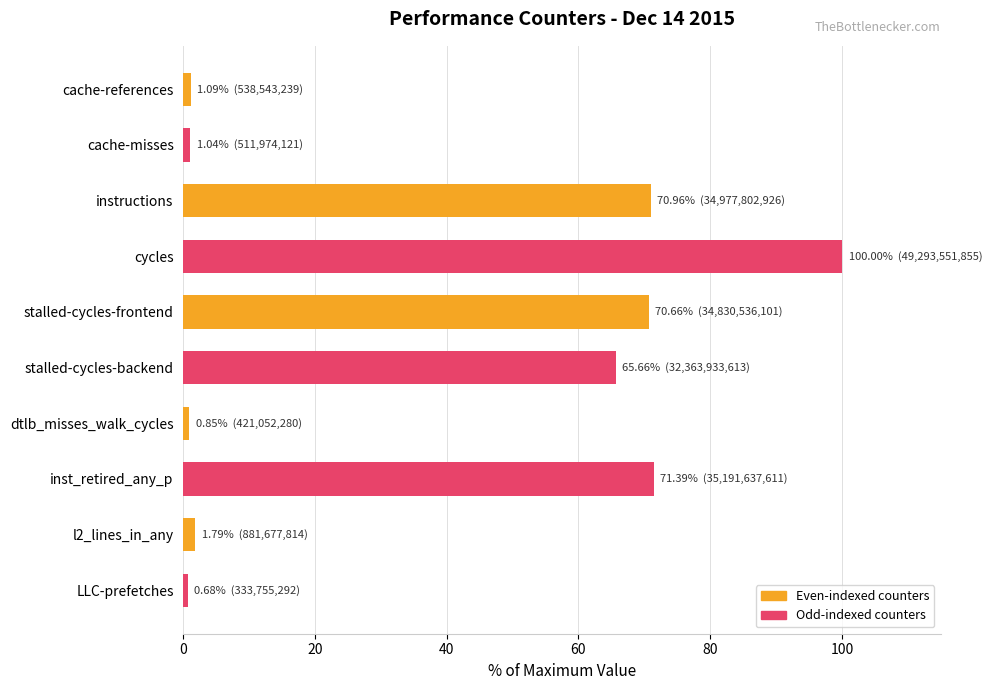

What is the smallest value displayed?

0.7